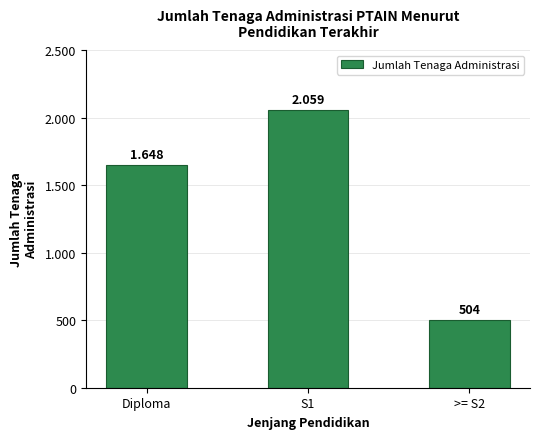

Does the chart contain any negative values?

No